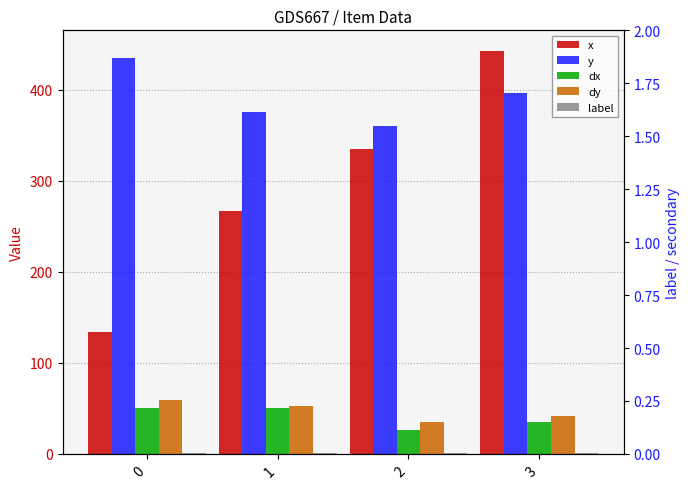

What is the difference between the second highest and minimum values in the y series?

36.2